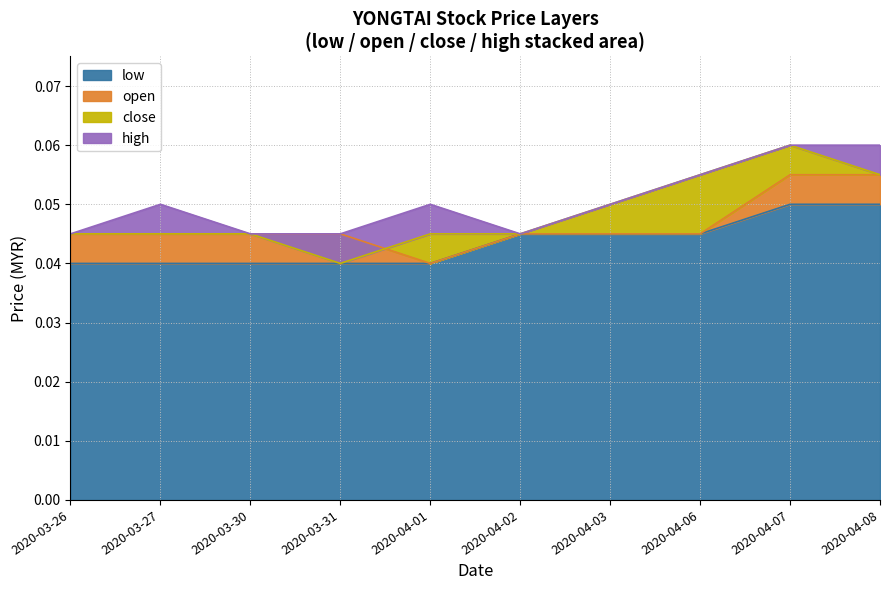

Which category has the lowest value in the high series?

2020-03-26